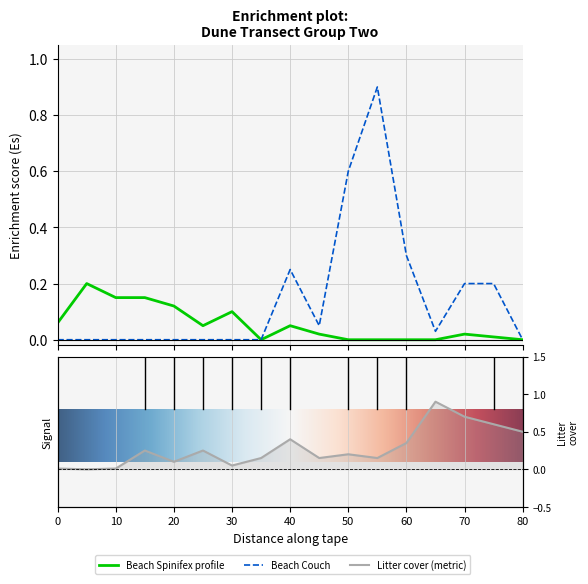

List the labels in order of Beach Couch value, largest first.

Point 55, Point 50, Point 60, Point 40, Point 70, Point 75, Point 45, Point 65, Point 0, Point 5, Point 10, Point 15, Point 20, Point 25, Point 30, Point 35, Point 80